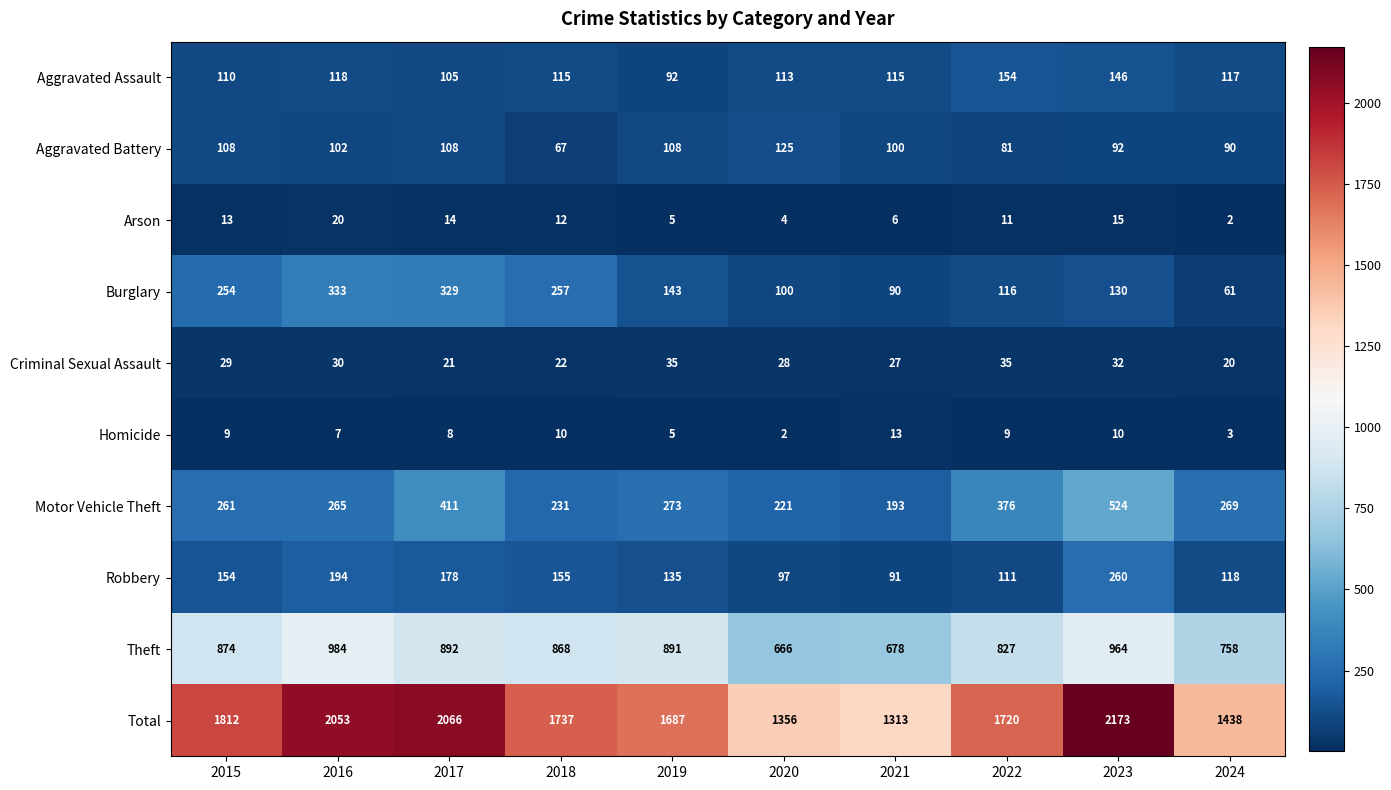

The value of Motor Vehicle Theft at 2018 is 231. True or false?

True